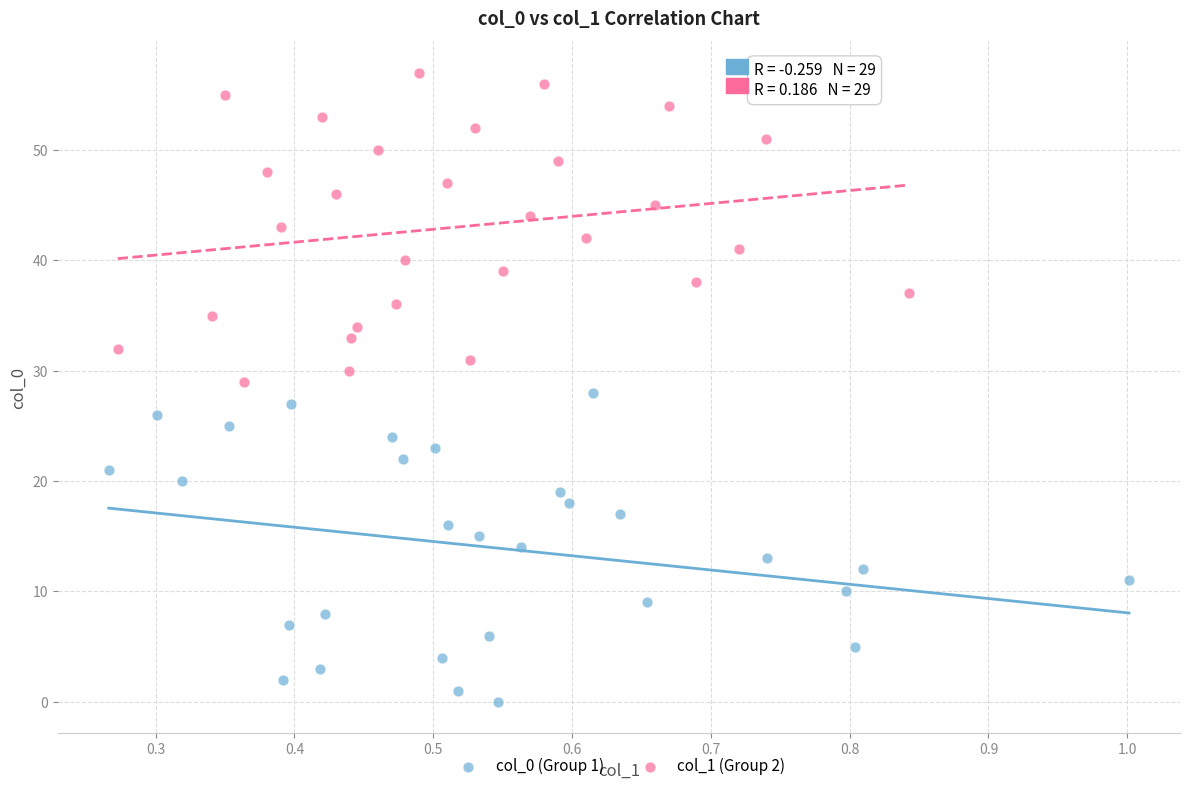

Which series contains the highest Y value?

col_1 (Group 2)